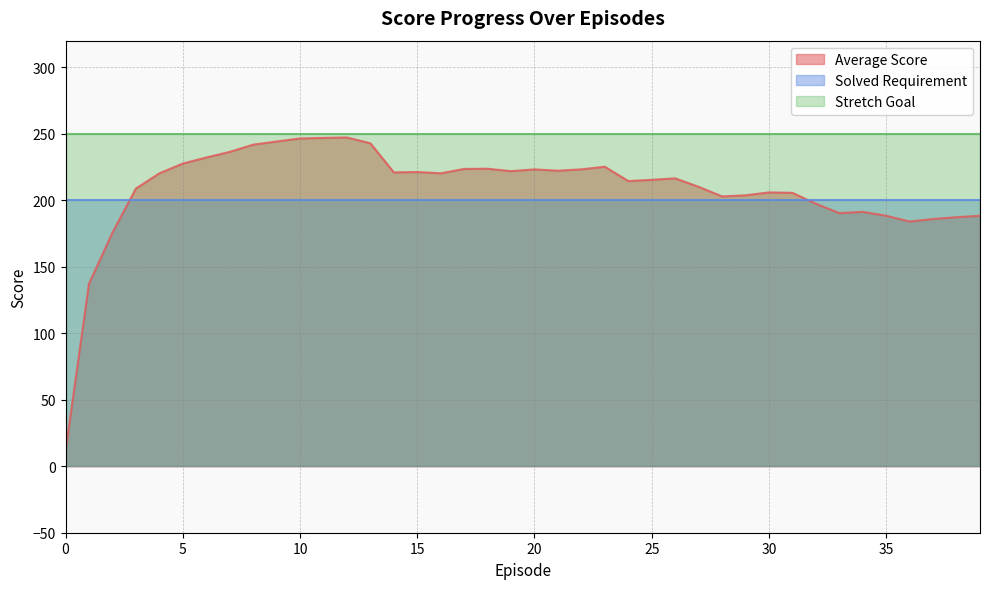

Reading left to right, transcribe all the data shown in this chart.

Average Score: 11.2	137.1	175.5	208.8	220.2	227.6	232.1	236.4	241.8	244.2	246.4	246.9	247.2	242.8	220.9	221.2	220.2	223.6	223.7	221.9	223.2	222.2	223.2	225.2	214.4	215.3	216.5	210.1	202.9	203.7	205.9	205.6	197.4	190.3	191.3	188.3	184.0	185.9	187.2	188.3
Solved Requirement: 200.0	200.0	200.0	200.0	200.0	200.0	200.0	200.0	200.0	200.0	200.0	200.0	200.0	200.0	200.0	200.0	200.0	200.0	200.0	200.0	200.0	200.0	200.0	200.0	200.0	200.0	200.0	200.0	200.0	200.0	200.0	200.0	200.0	200.0	200.0	200.0	200.0	200.0	200.0	200.0
Stretch Goal: 250.0	250.0	250.0	250.0	250.0	250.0	250.0	250.0	250.0	250.0	250.0	250.0	250.0	250.0	250.0	250.0	250.0	250.0	250.0	250.0	250.0	250.0	250.0	250.0	250.0	250.0	250.0	250.0	250.0	250.0	250.0	250.0	250.0	250.0	250.0	250.0	250.0	250.0	250.0	250.0